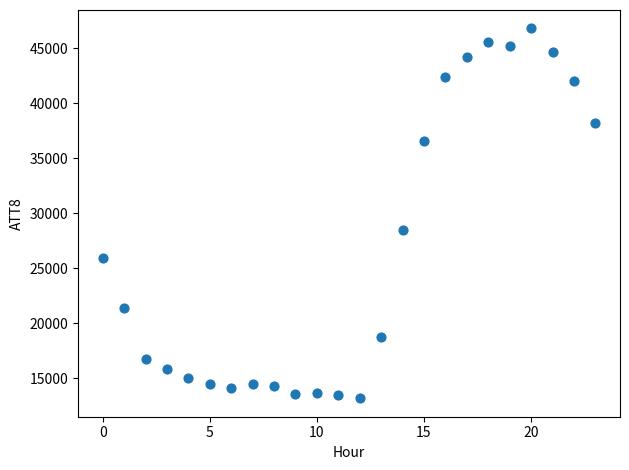

What Y value in the scatter plot is closest to 30000?

28500